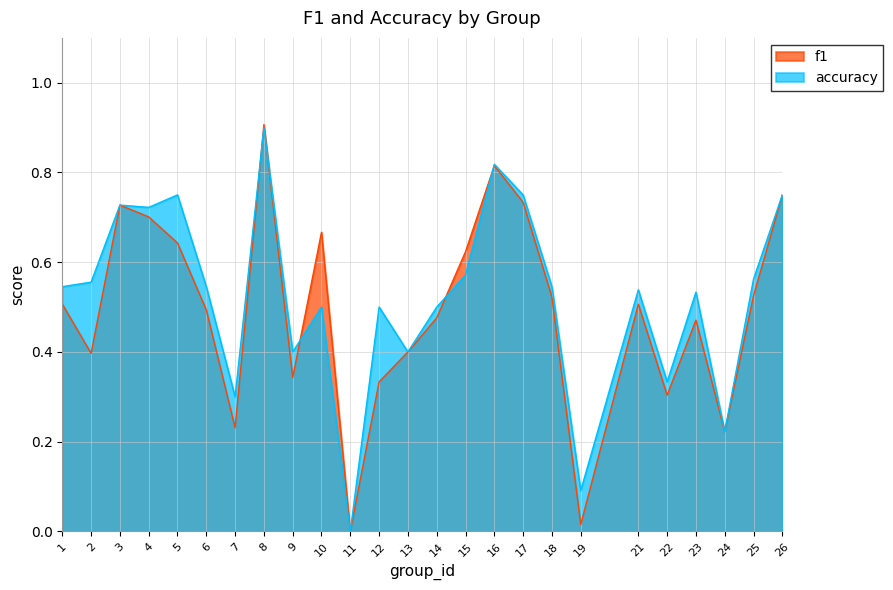

Between 1 and 4, which series saw the biggest shift?

f1